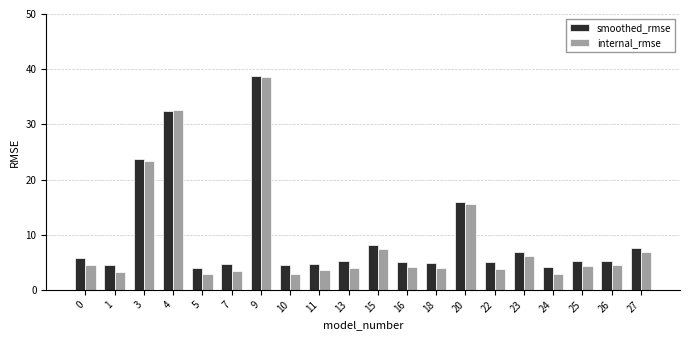

What is the smallest value displayed?

2.8